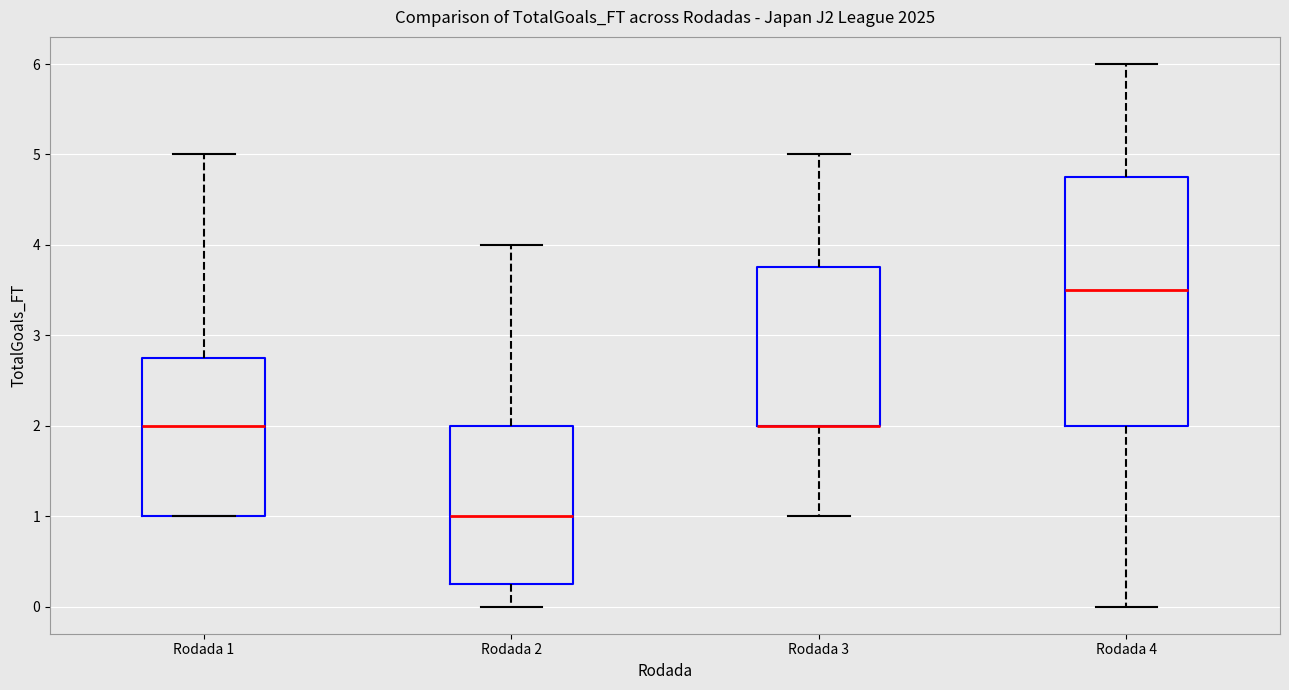

Reading left to right, read every box against the y-axis: the position of its median line, the range the box covers, and the ends of its whiskers. The values are not printed on the chart, so give them approximately, as read against the axis.

Rodada 1: median 2.0, box 1.0 to 2.8, whiskers 1.0 to 5.0
Rodada 2: median 1.0, box 0.3 to 2.0, whiskers 0.0 to 4.0
Rodada 3: median 2.0 (drawn on the box's lower edge), box 2.0 to 3.8, whiskers 1.0 to 5.0
Rodada 4: median 3.5, box 2.0 to 4.8, whiskers 0.0 to 6.0